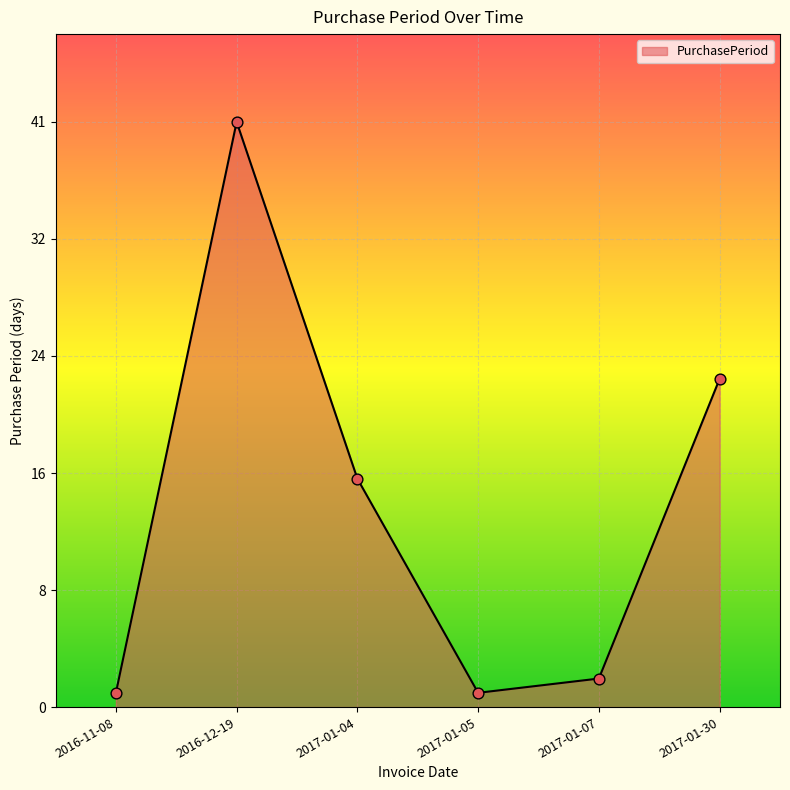

What is the change in value from 2017-01-04 to 2017-01-30?

+7